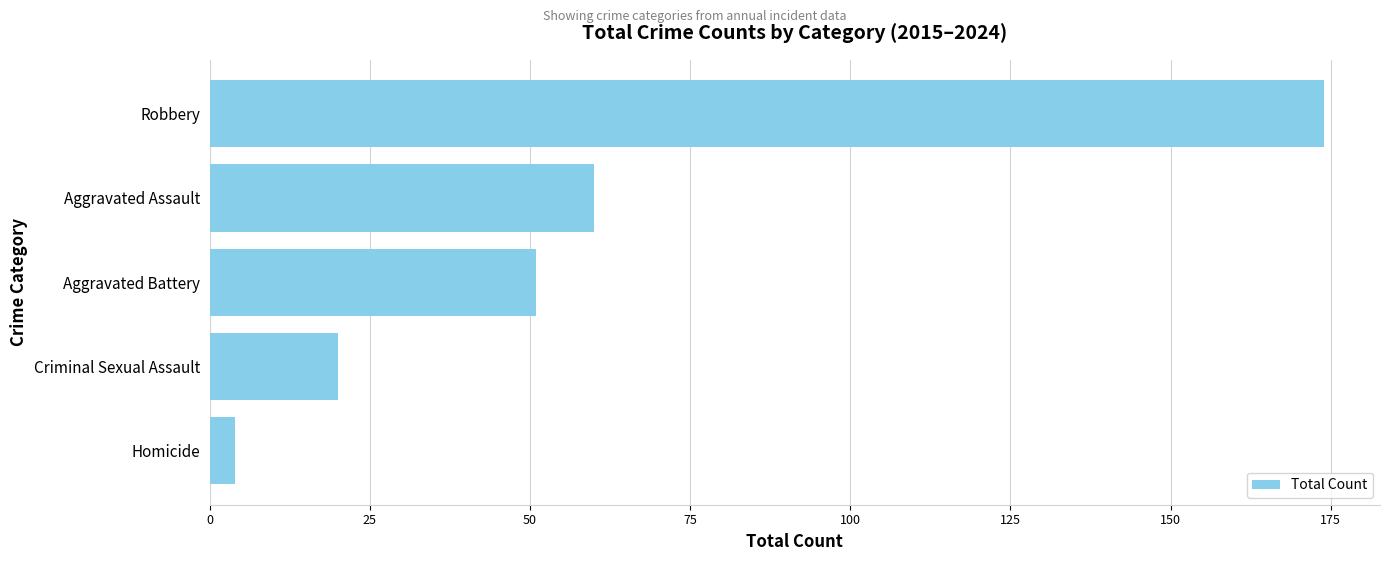

List the labels in order of value, smallest first.

Homicide, Criminal Sexual Assault, Aggravated Battery, Aggravated Assault, Robbery